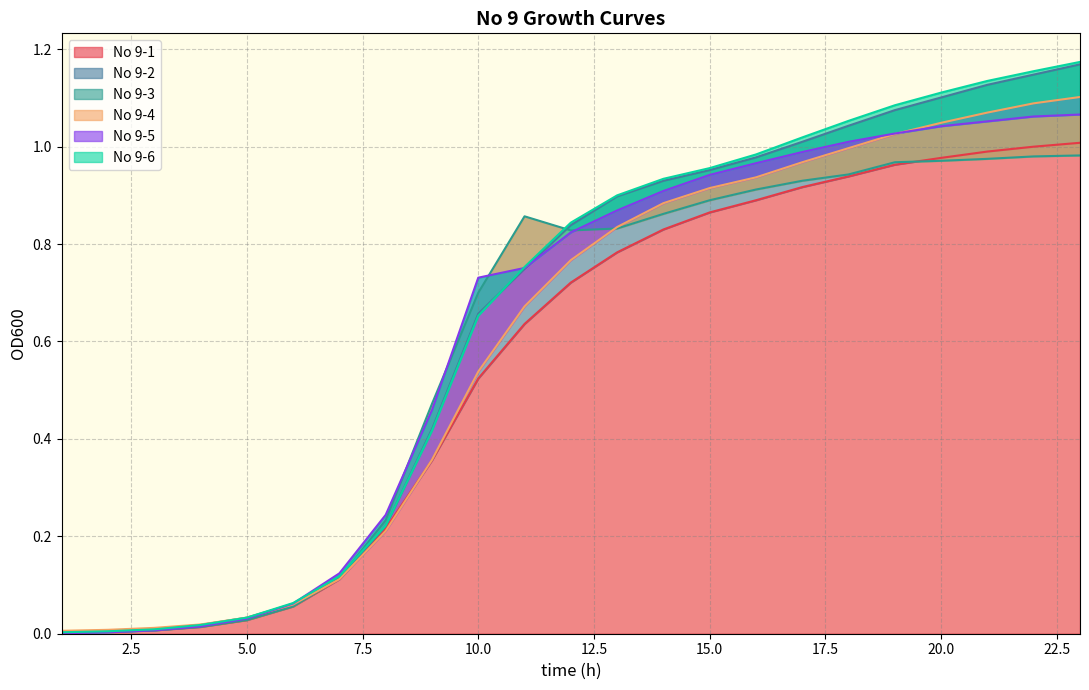

At how many categories does at least one series exceed 0?

23